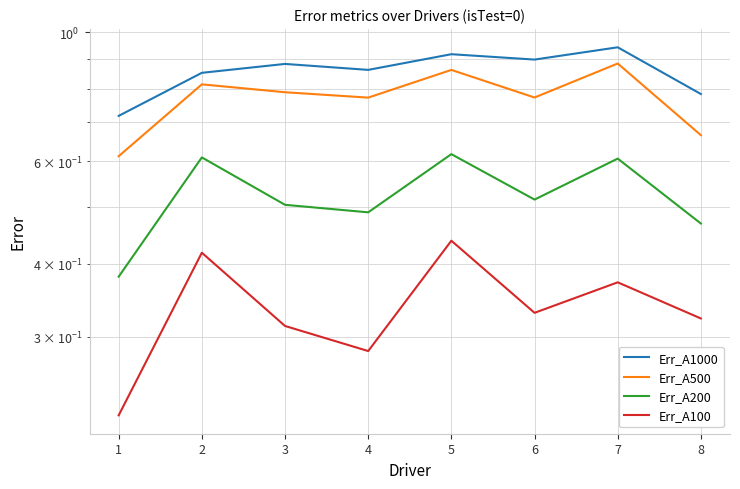

True or false: Err_A1000 and Err_A100 cross at least once.

False